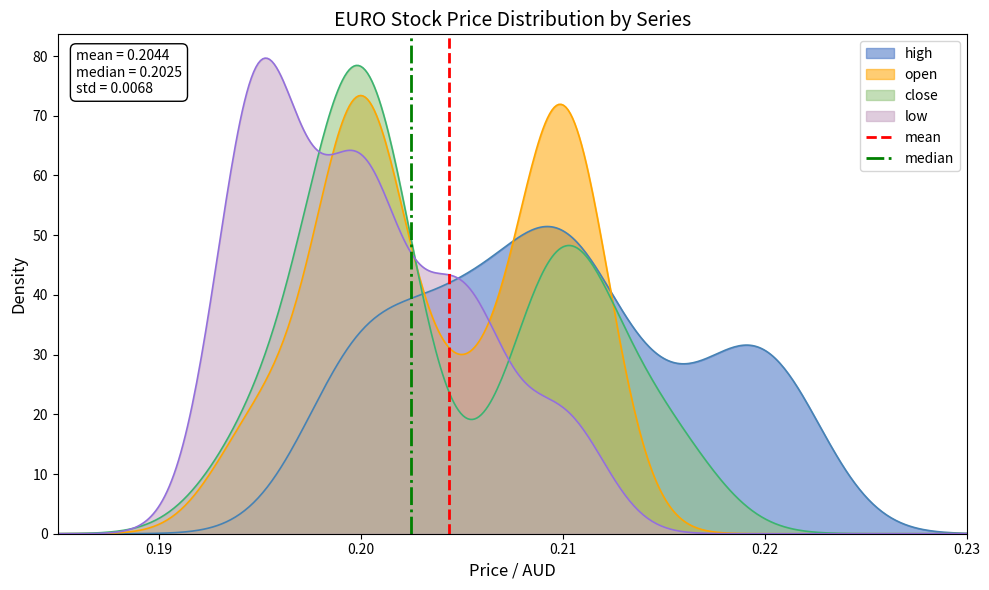

How many values in the mean series are below 1?

1